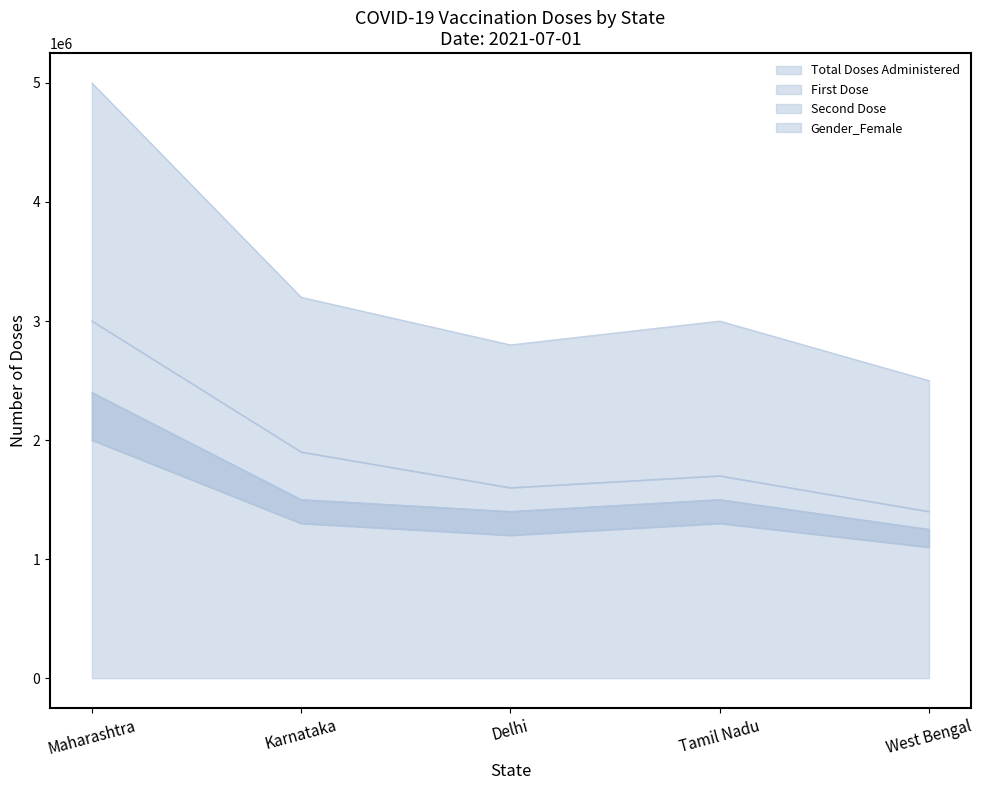

What is the value of the Total Doses Administered point at the 1st from the left?

5000000